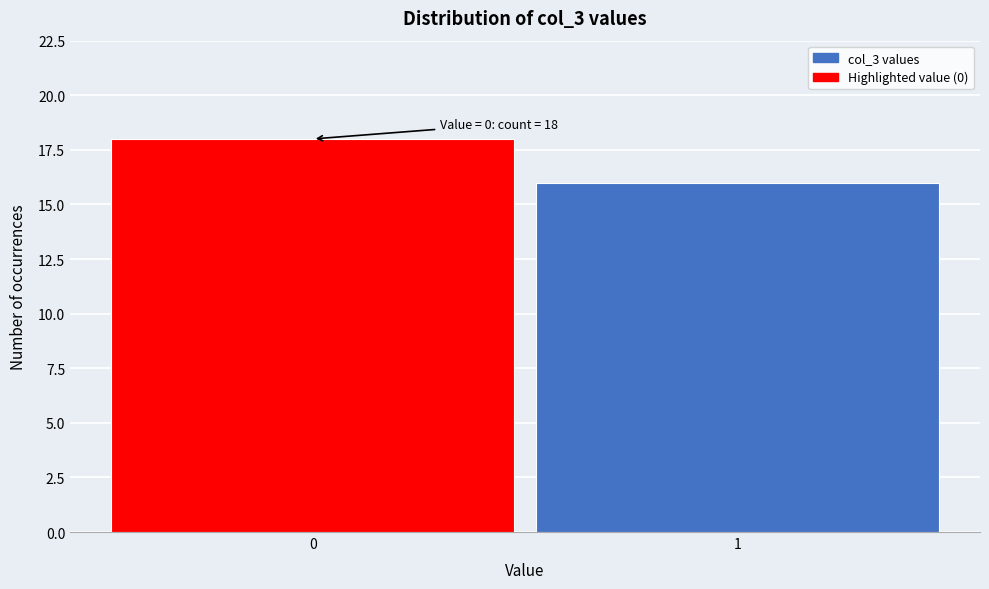

Reading left to right, list all the values displayed in this chart.

18	16